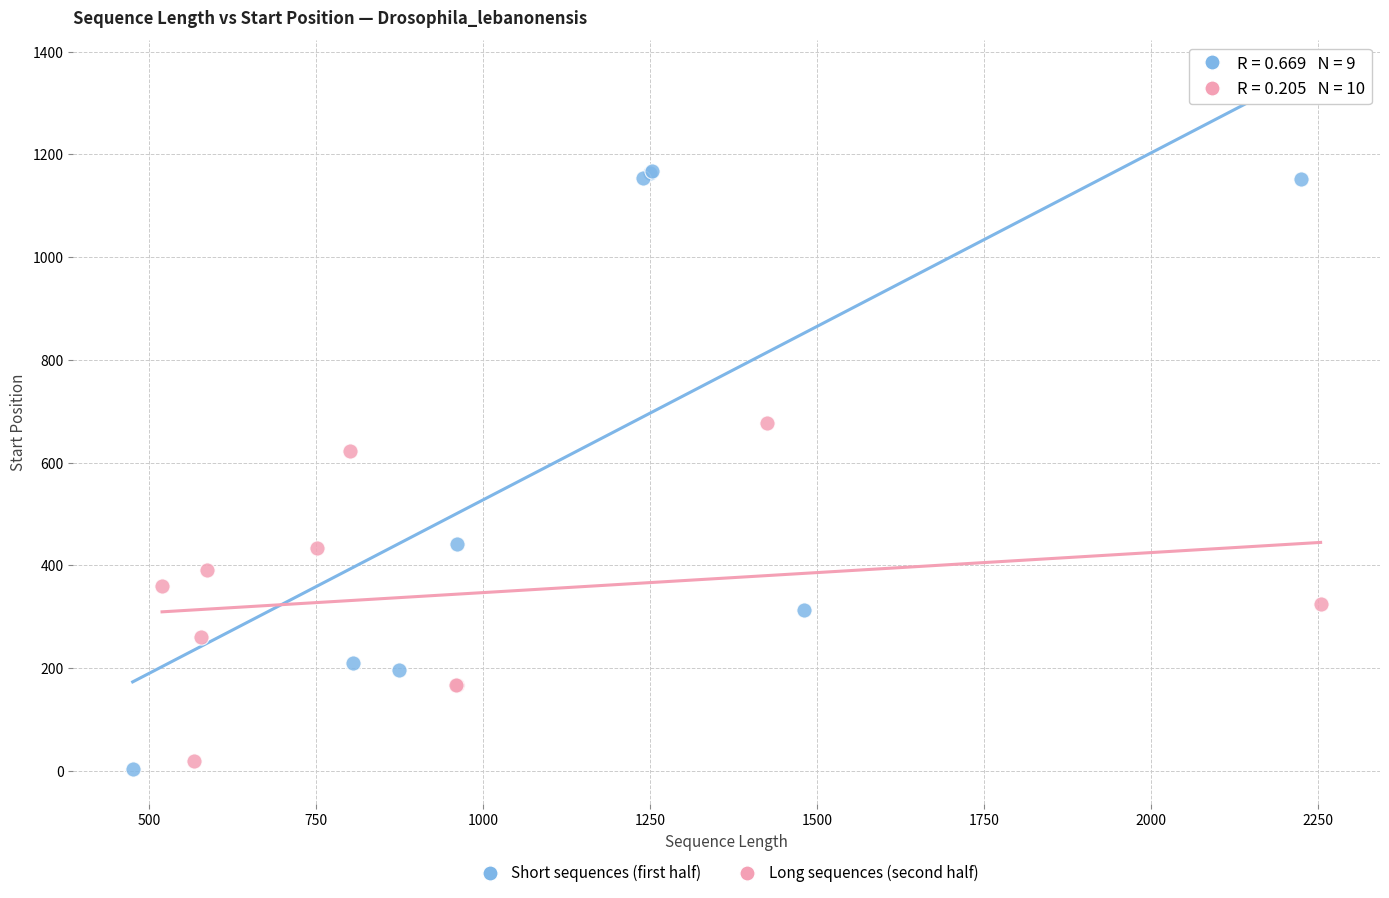

Which series has the largest Y range (max minus min)?

Short sequences (first half)